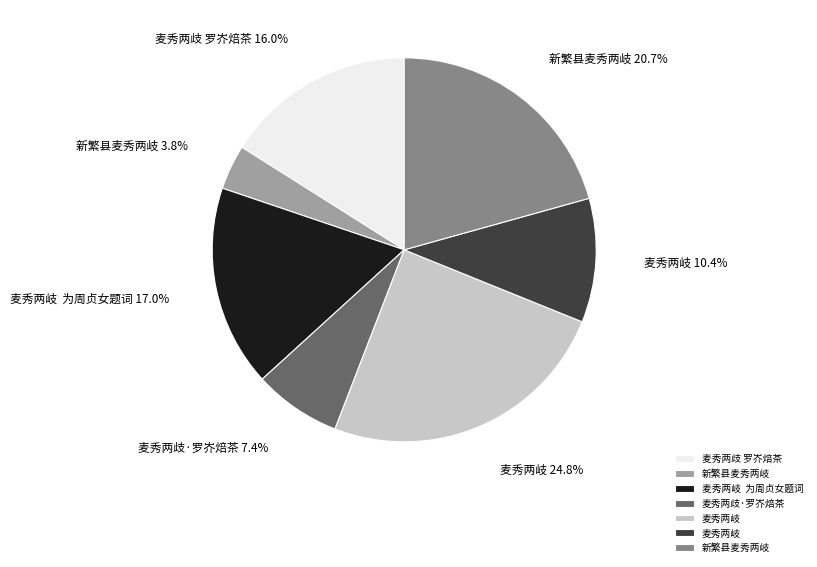

Is there a majority slice in this chart?

No